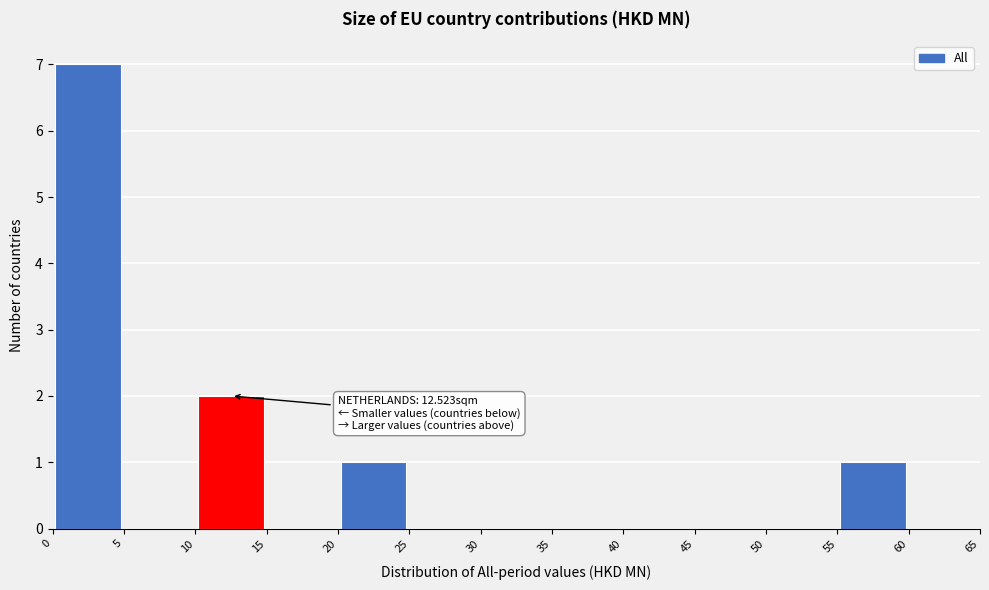

Which range on the x-axis has the tallest bar?

0 to 5